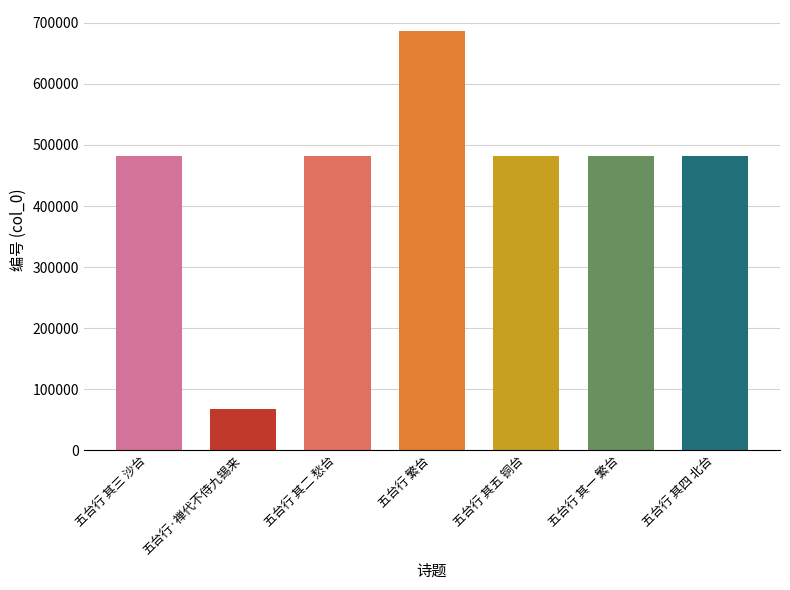

What is the difference between the maximum and minimum values?

619815